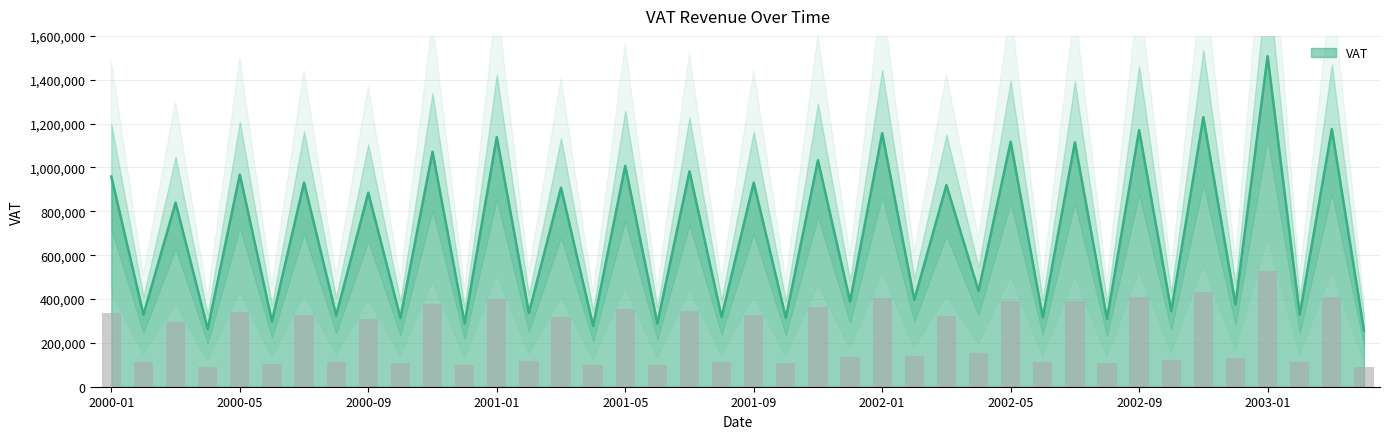

Are the bars grouped side by side (vs. stacked)?

No